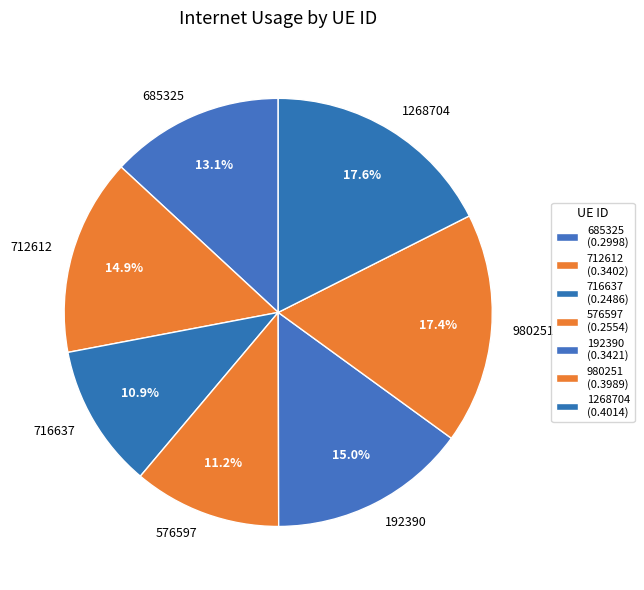

How many segments does this pie chart have?

7